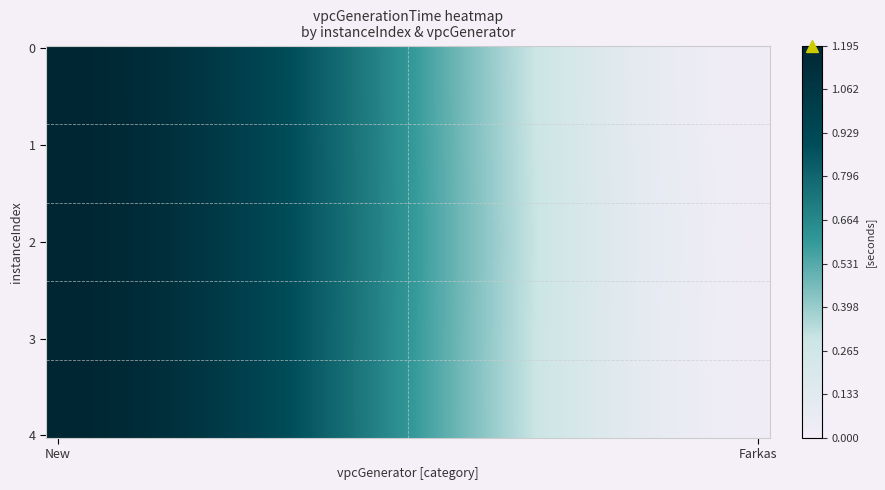

At how many categories does at least one series exceed 0?

2